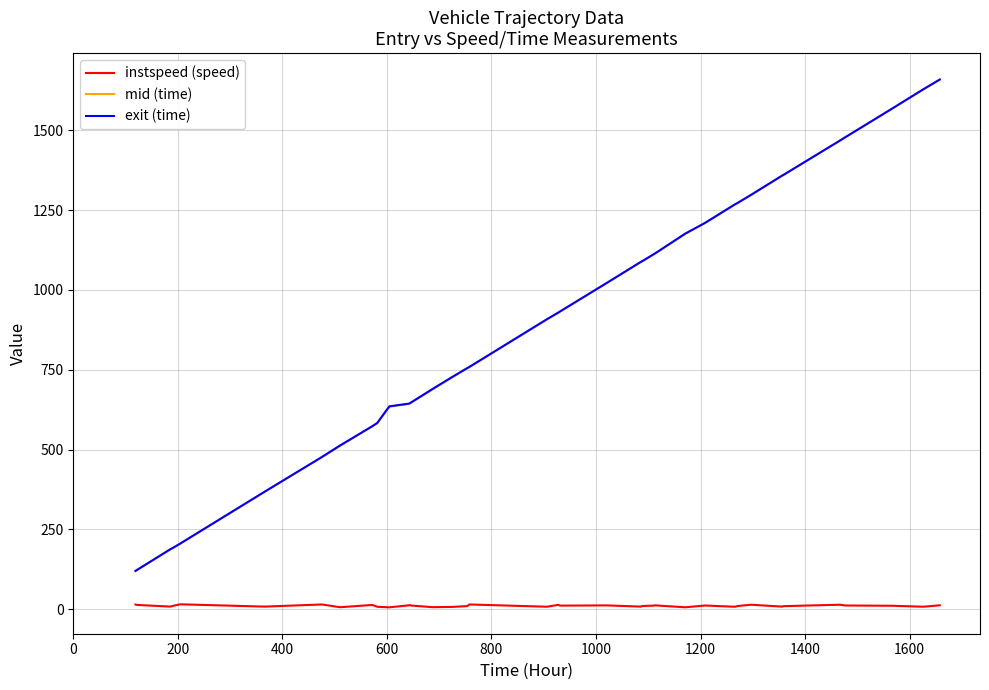

What is the minimum value for mid (time)?

119.4